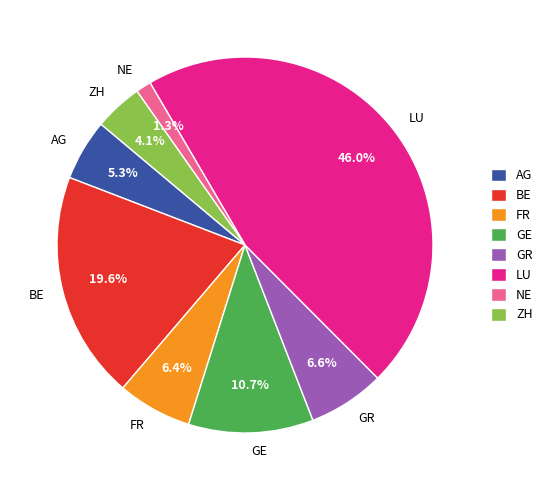

Which slice is the smallest?

NE